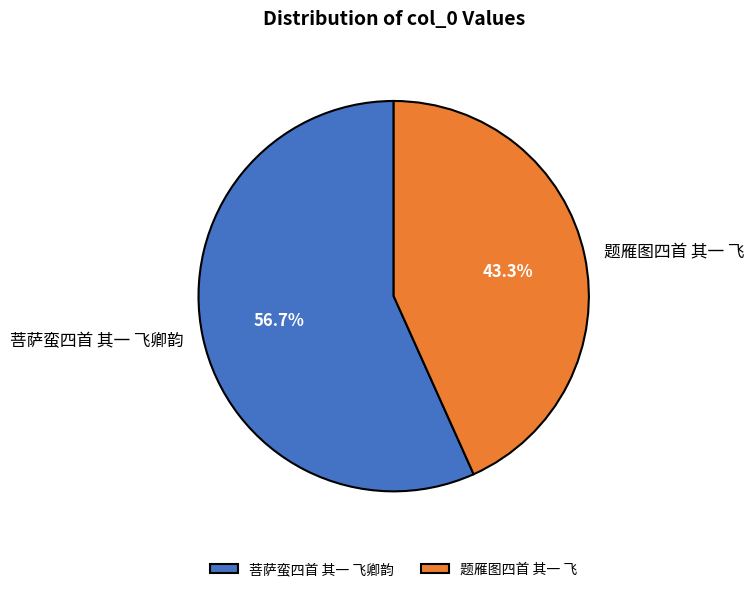

Which slice represents more than half of the pie?

菩萨蛮四首 其一 飞卿韵